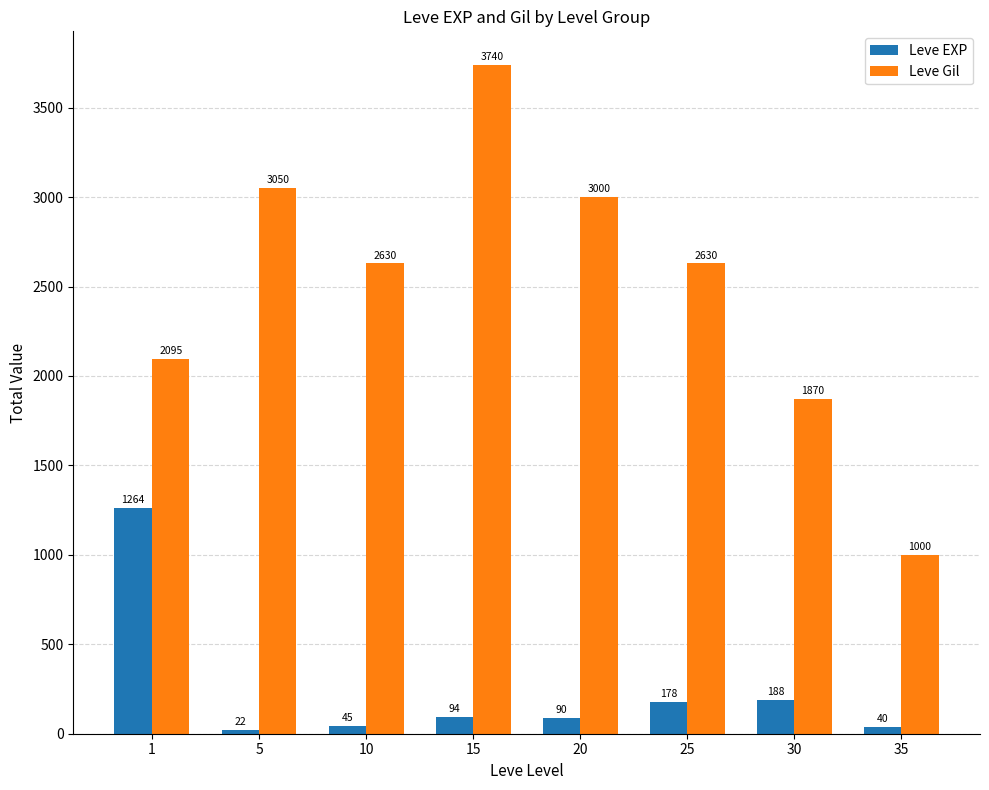

At which label does Leve EXP first exceed 94?

1